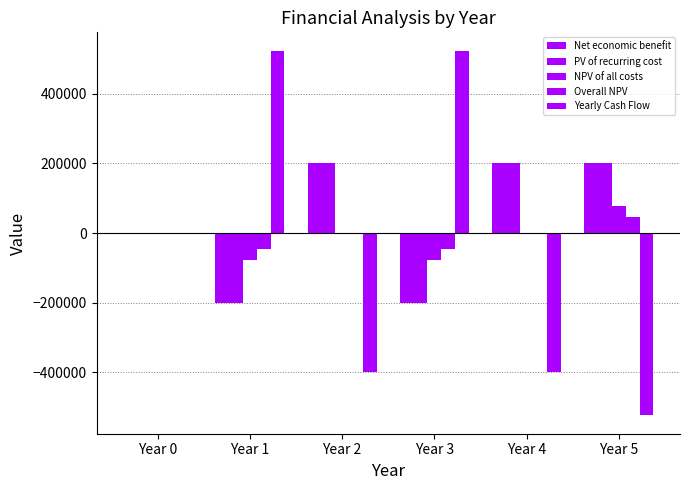

At which label is Yearly Cash Flow closest to 12?

Year 0